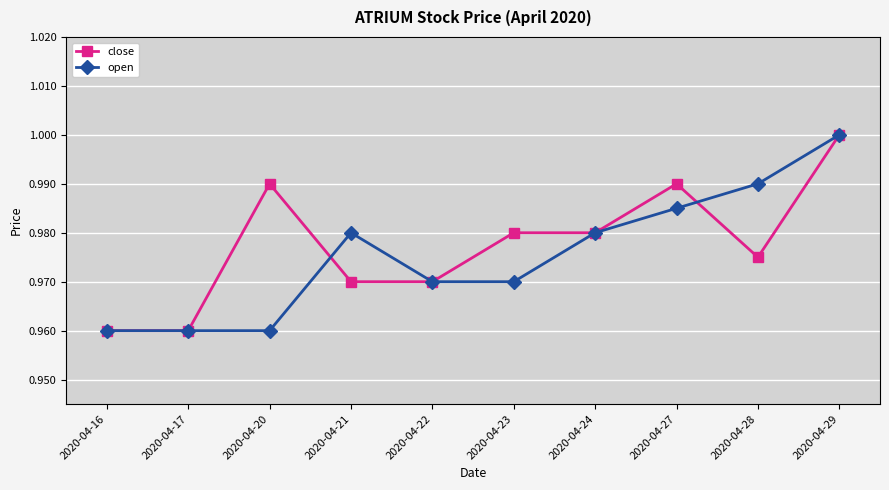

At how many categories does at least one series exceed 0?

10